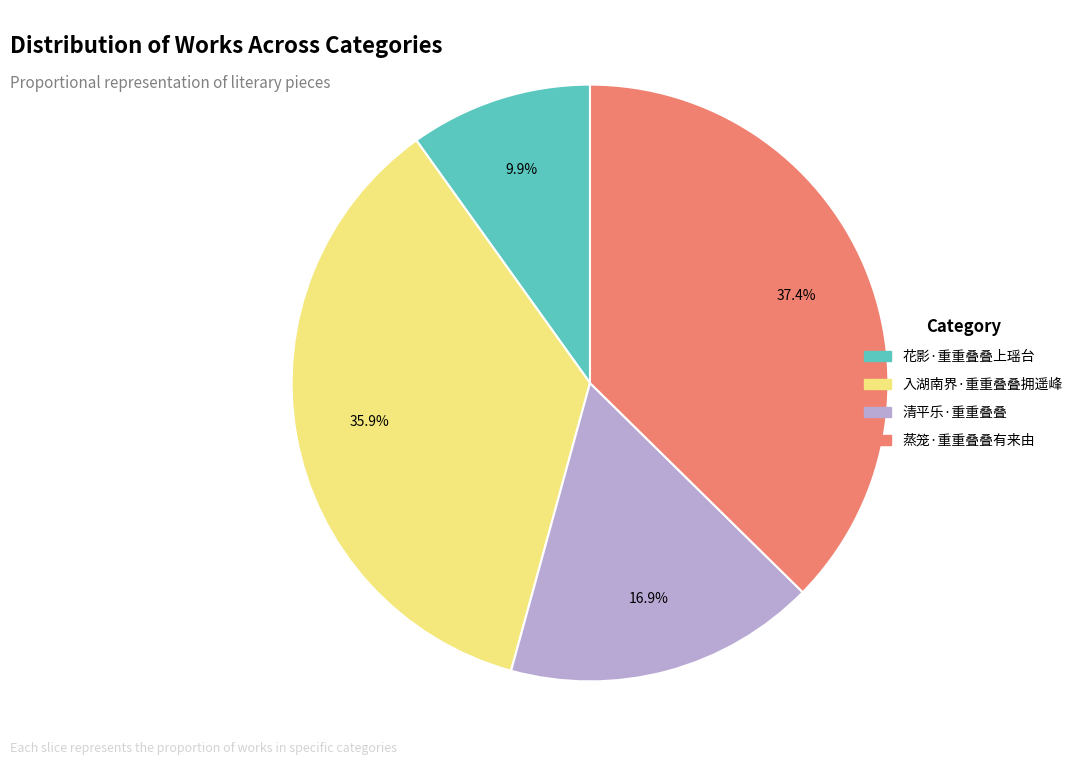

What percentage is the 清平乐·重重叠叠 slice, to the nearest percent?

17%